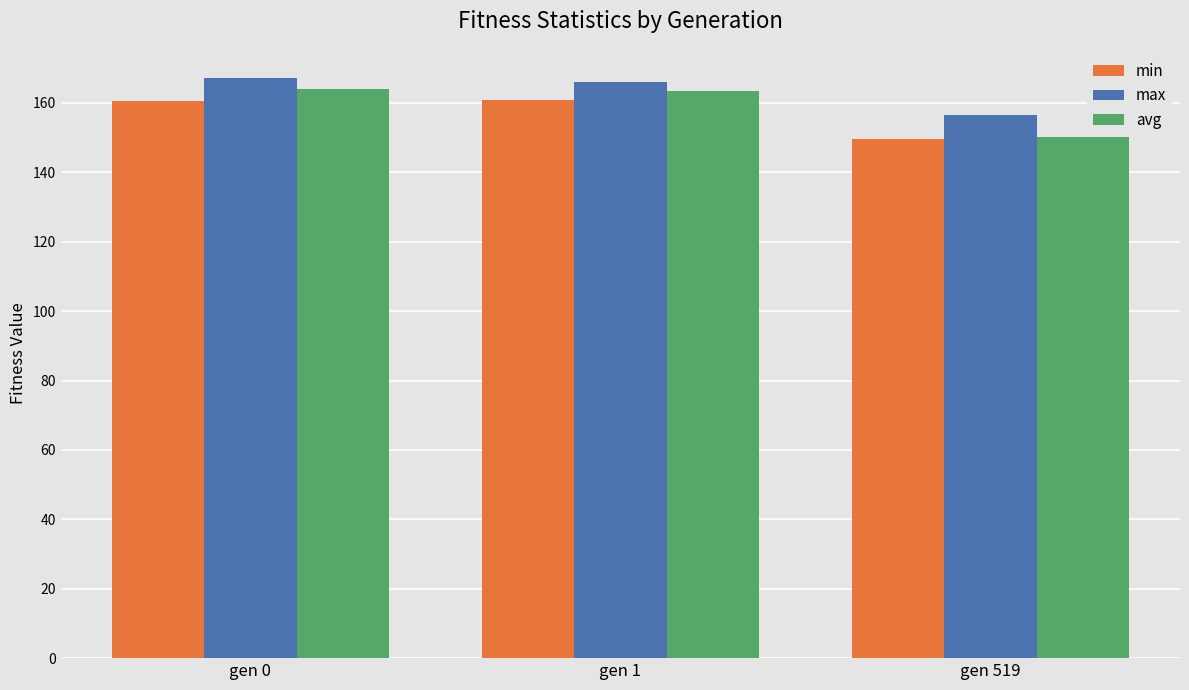

The value of min at gen 519 is 149.7. True or false?

True